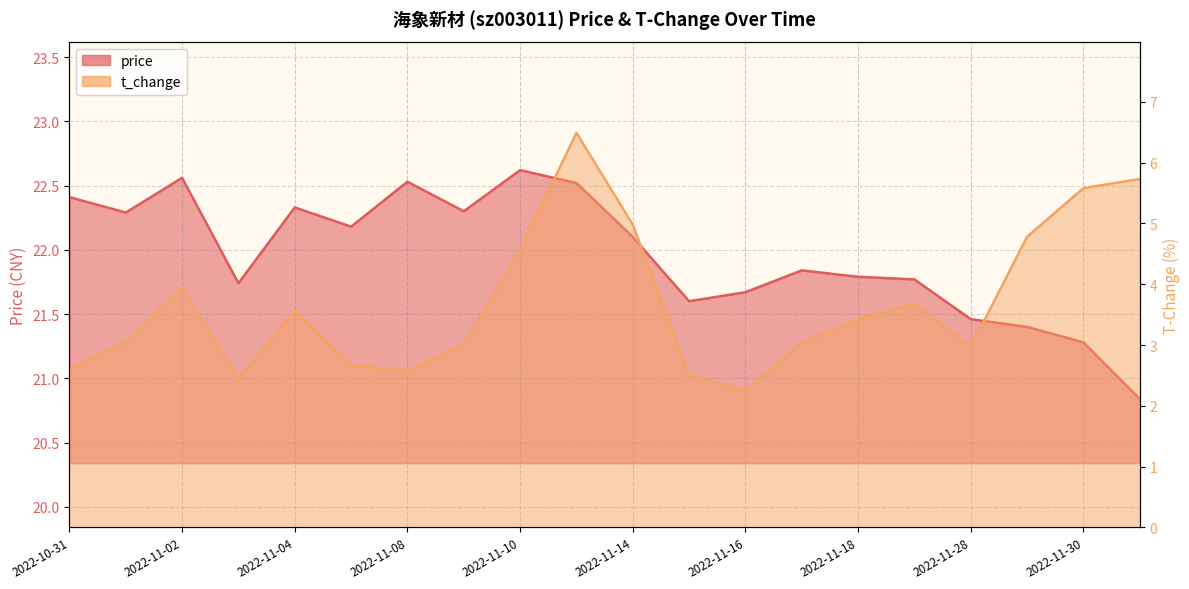

Which series changed the most between 2022-10-31 and 2022-11-29?

t_change